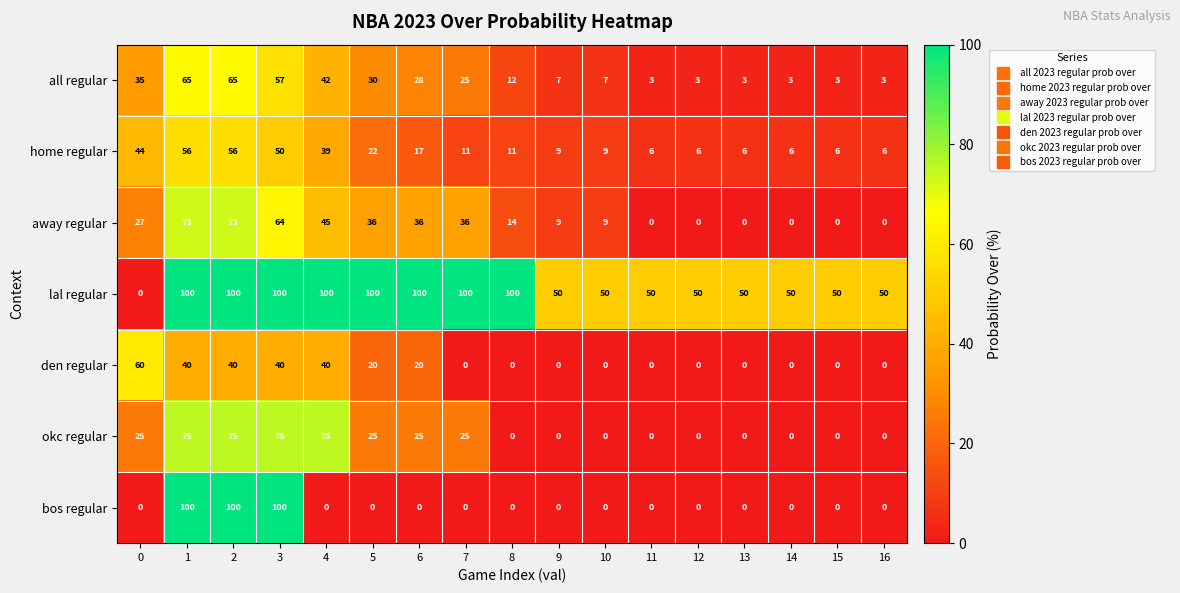

What is the difference between the highest and lowest values at 8?

100